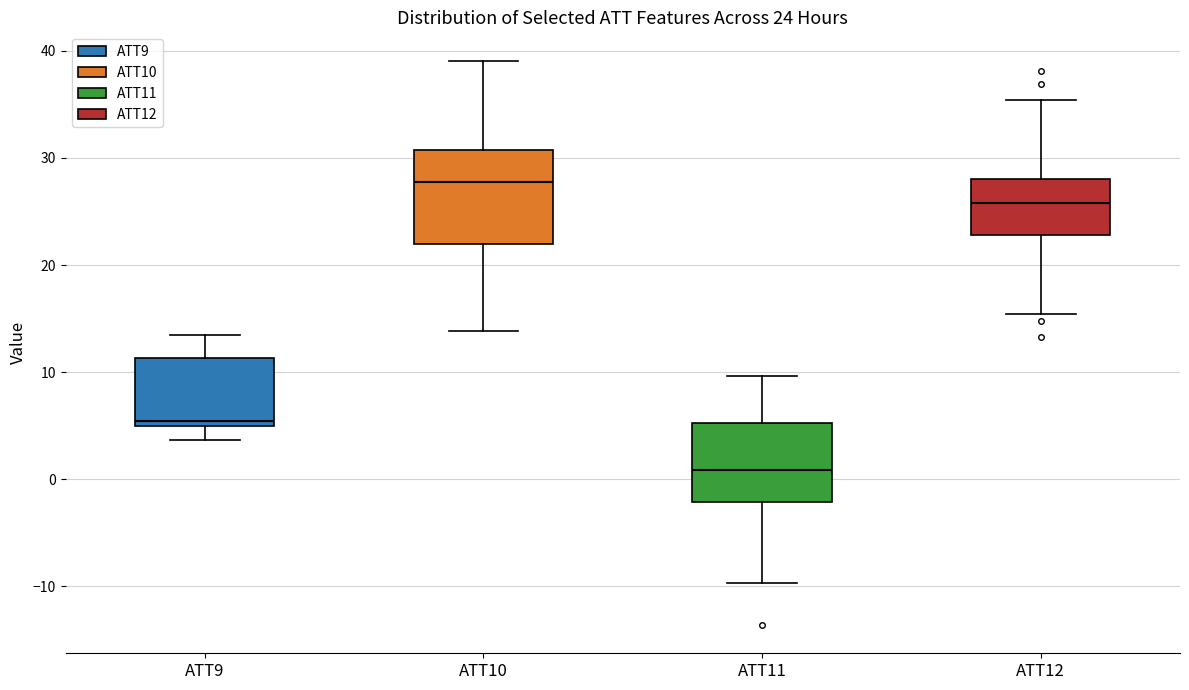

Which box has the lowest median line?

ATT11